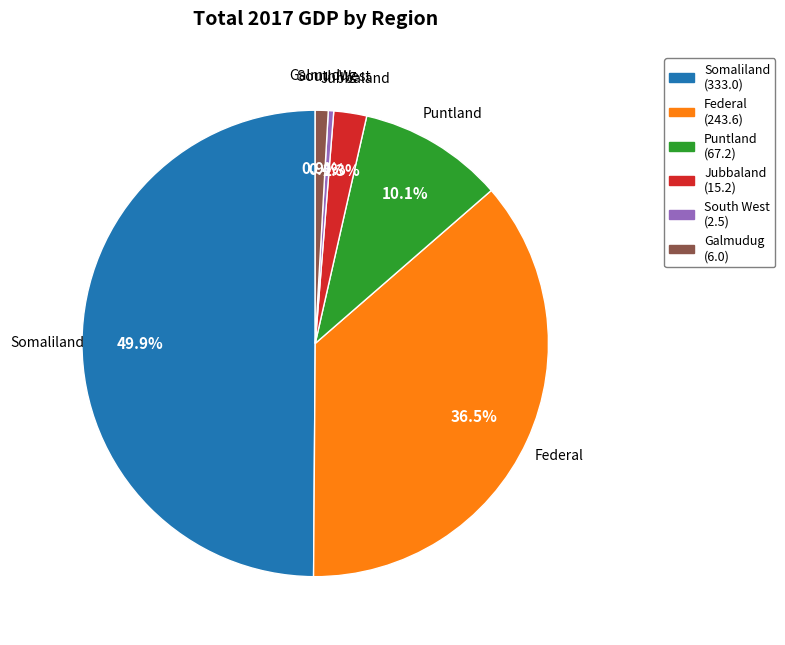

What percentage is NOT represented by Somaliland?

50.1%